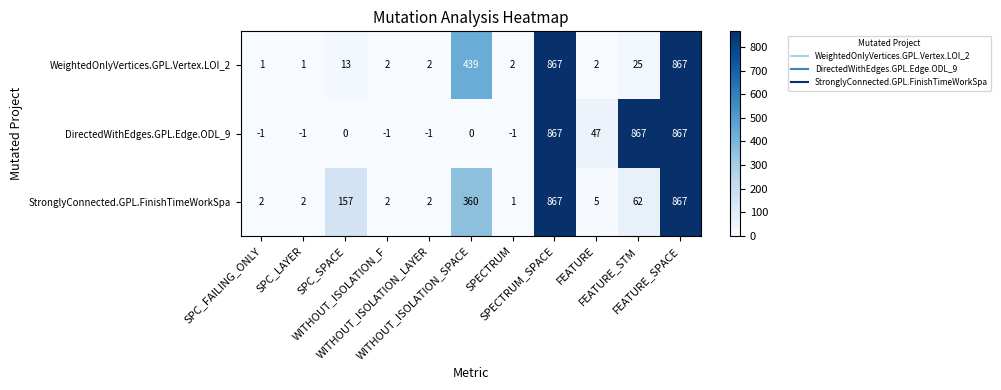

Rank the series by their average value, from highest to lowest.

DirectedWithEdges.GPL.Edge.ODL_9, StronglyConnected.GPL.FinishTimeWorkSpa, WeightedOnlyVertices.GPL.Vertex.LOI_2